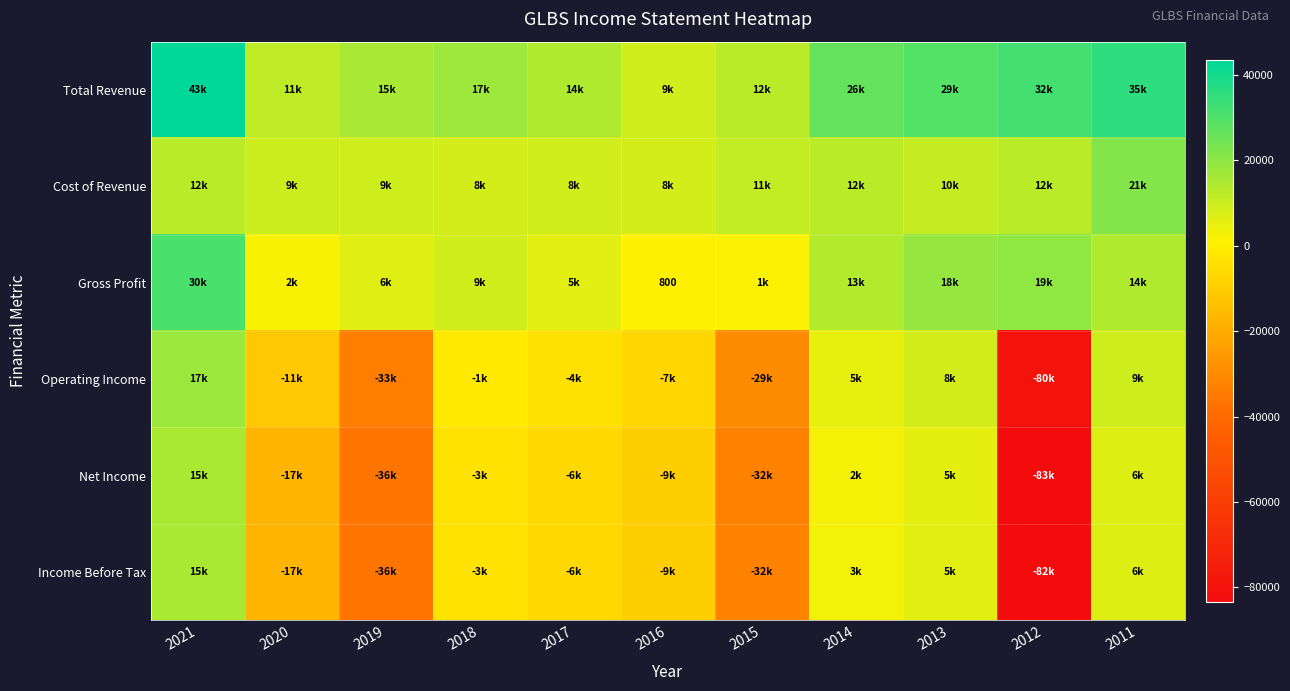

The value of Operating Income at 2016 is -7200. True or false?

True